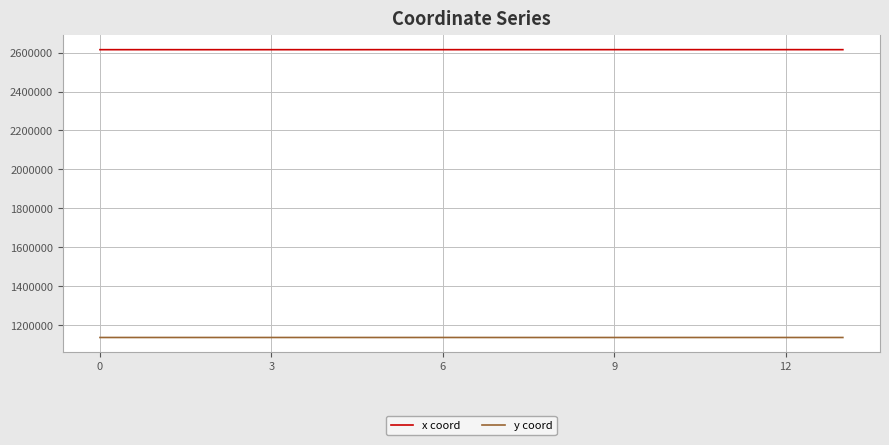

Which series has the largest total across all categories?

x coord